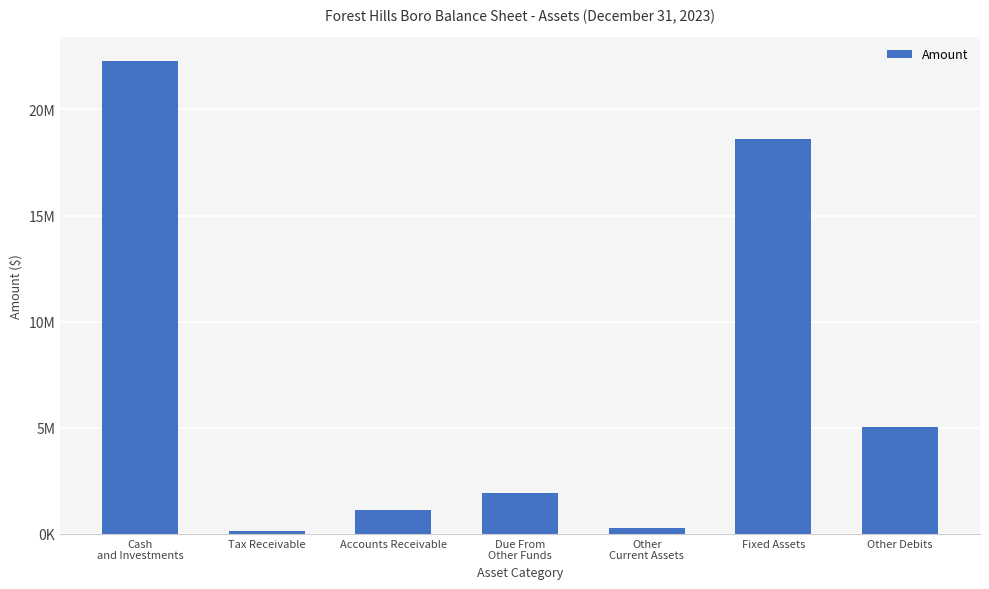

What is the label of the 1st bar from the right?

Other Debits